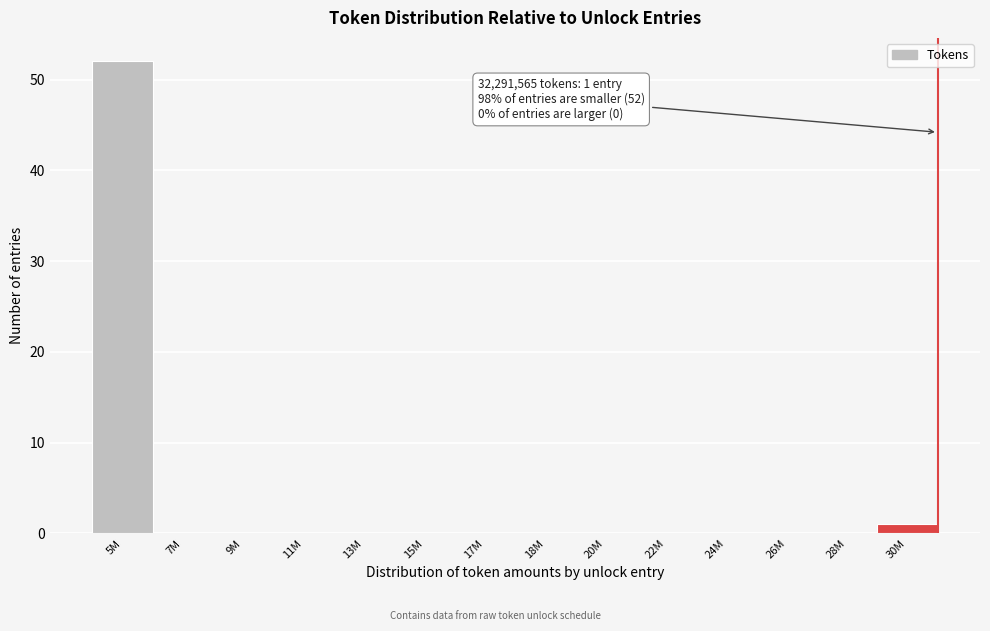

Reading right to left, list all the values displayed in this chart.

30M=1	28M=0	26M=0	24M=0	22M=0	20M=0	18M=0	17M=0	15M=0	13M=0	11M=0	9M=0	7M=0	5M=52